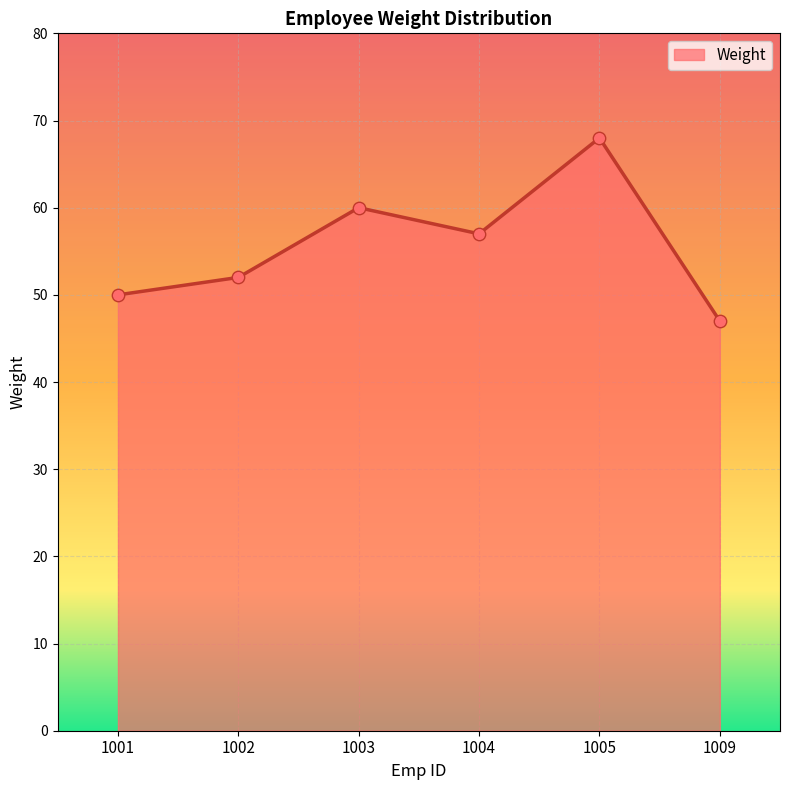

What is the change in value from 1001 to 1004?

+7